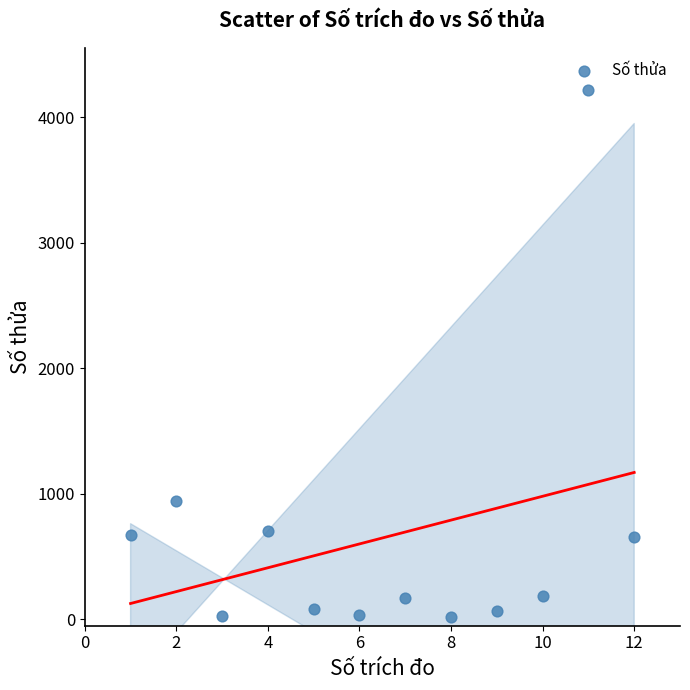

What is the average X value?

6